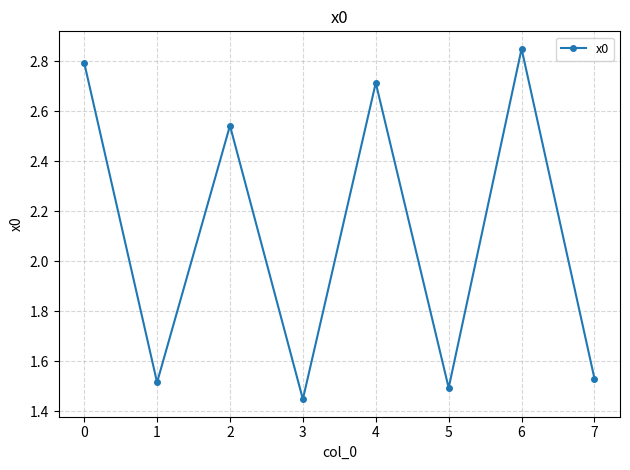

What is the change in value from 3 to 5?

+0.0